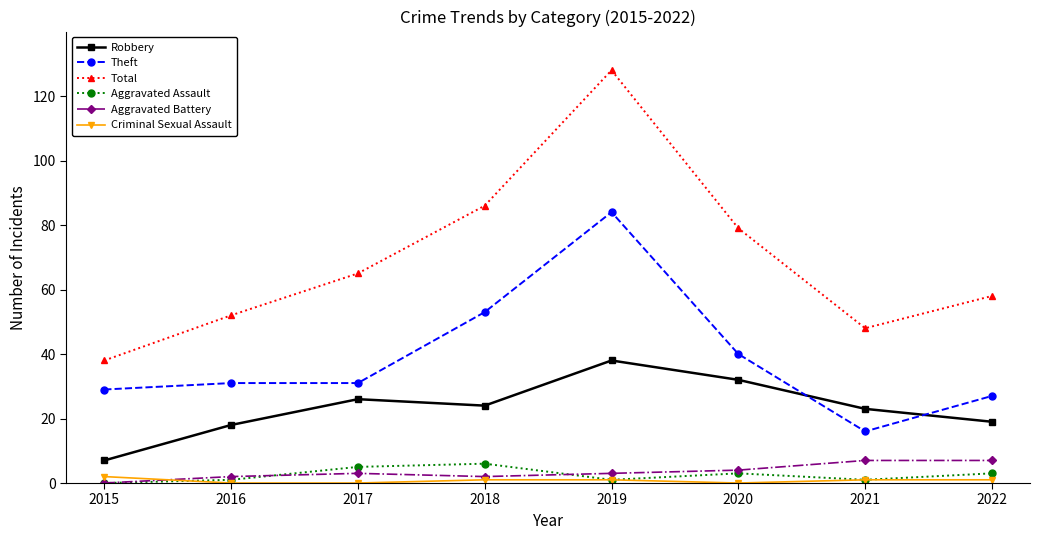

How many distinct data groups are displayed?

6